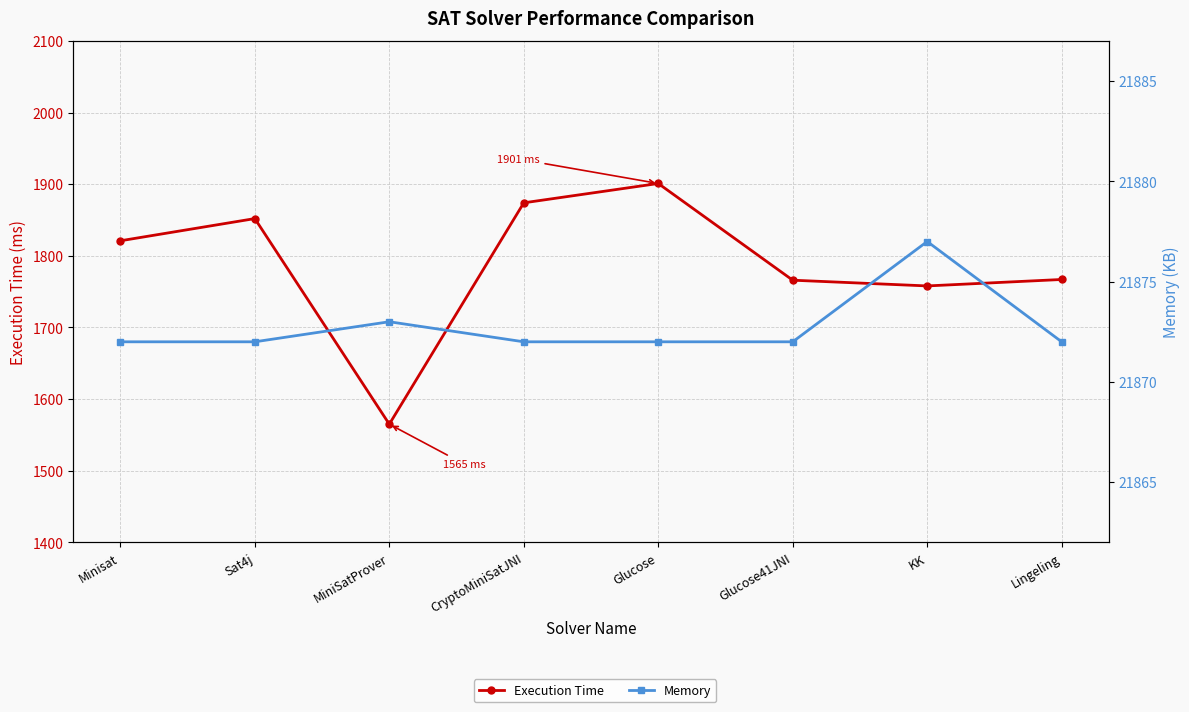

What is the lowest value of the Memory series?

21872